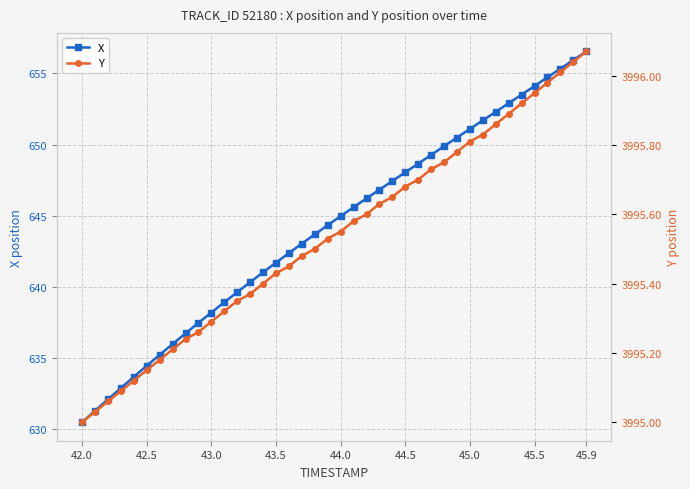

True or false: X has more than 0 interior local peaks.

False